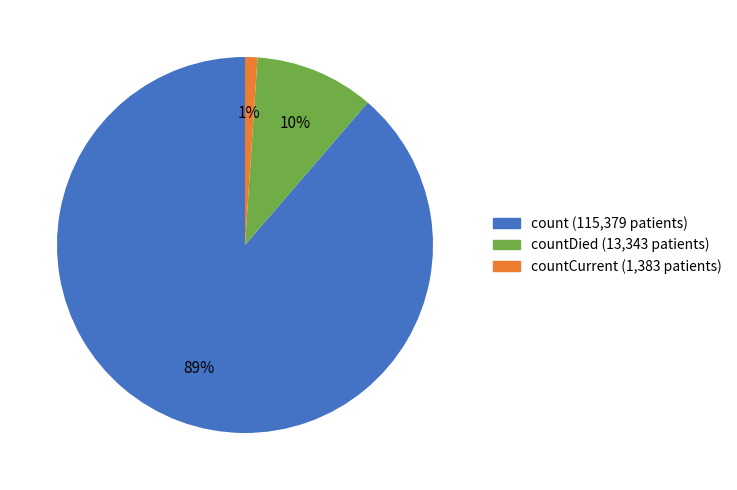

To the nearest percent, what is the difference between the largest and smallest slice percentages?

88%